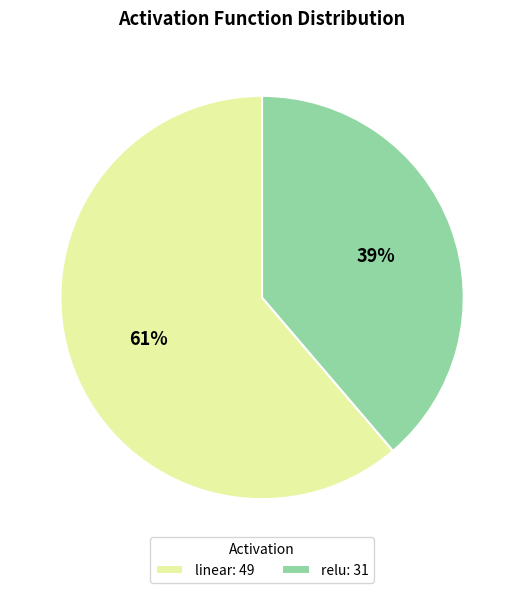

To the nearest percent, what is the average slice percentage?

50%